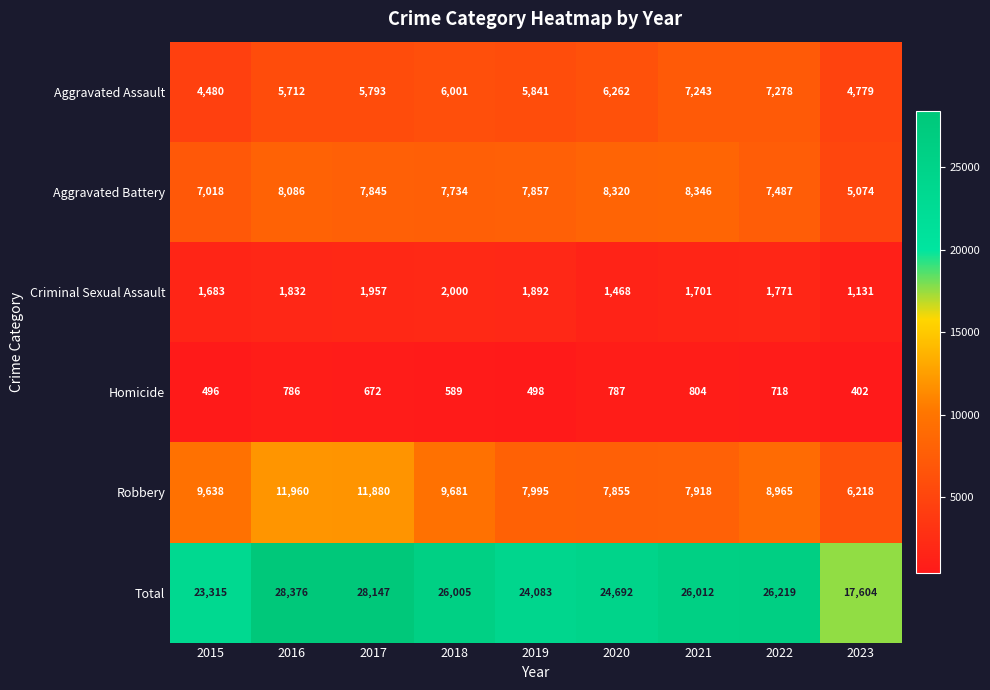

What is the difference between the second highest and second lowest values in the Total series?

4832